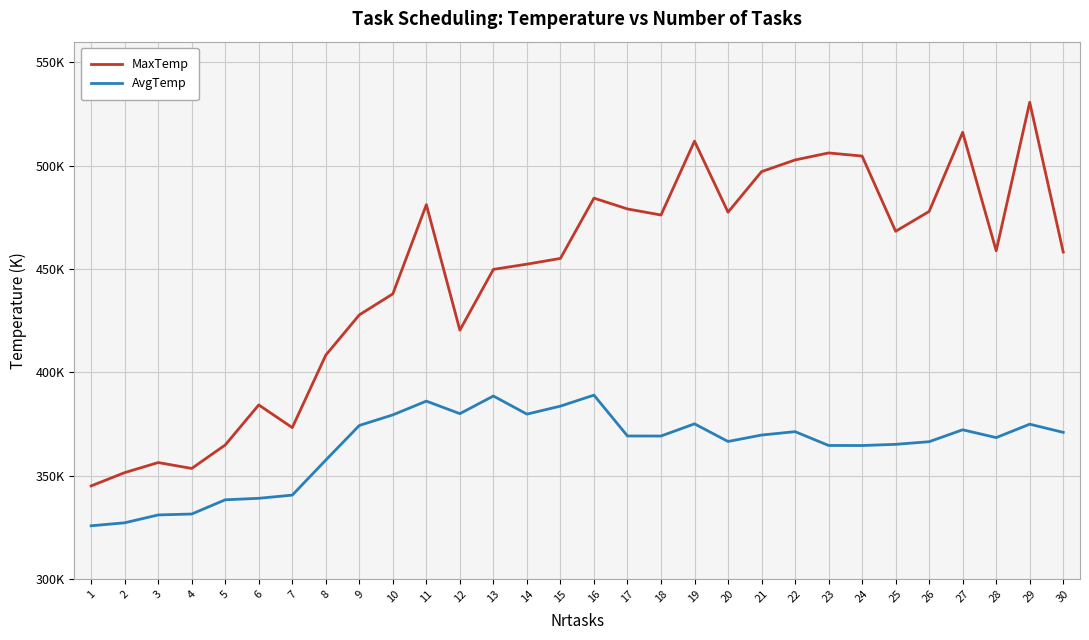

True or false: AvgTemp has more than 1 interior local peaks.

True